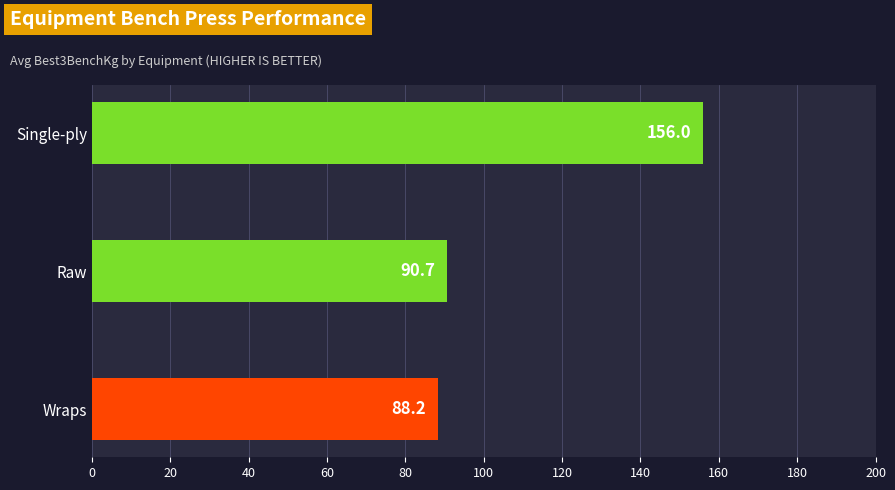

List the labels in order of value, smallest first.

Wraps, Raw, Single-ply